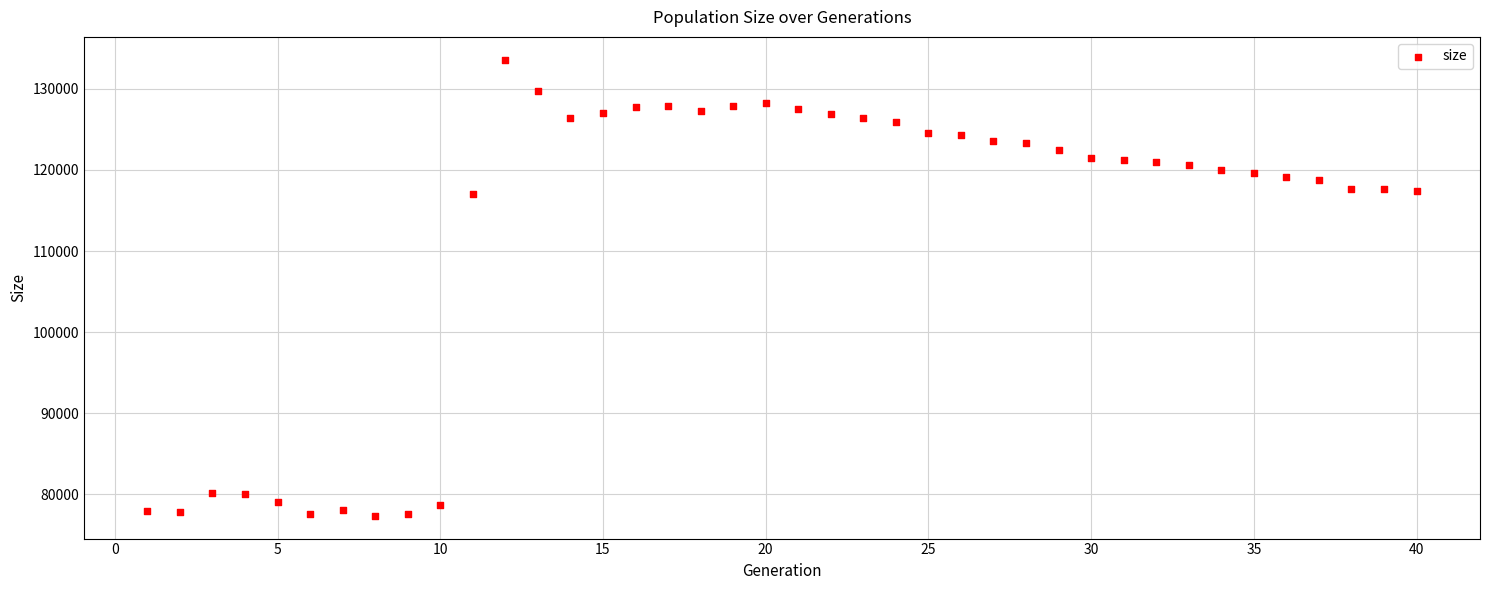

What is the range of Y values (max minus min)?

56242